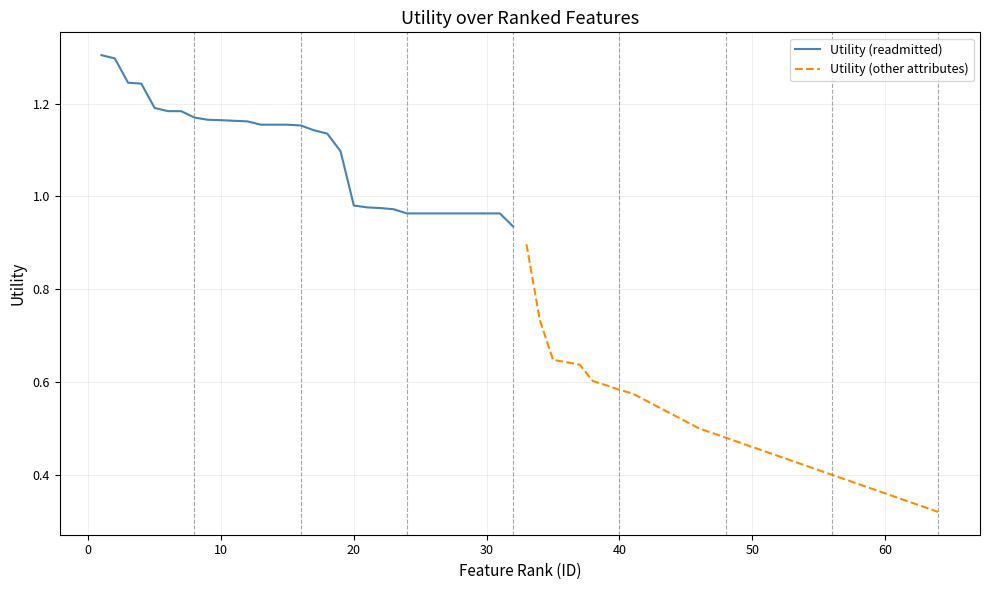

What is the lowest value of the Utility (other attributes) series?

0.3